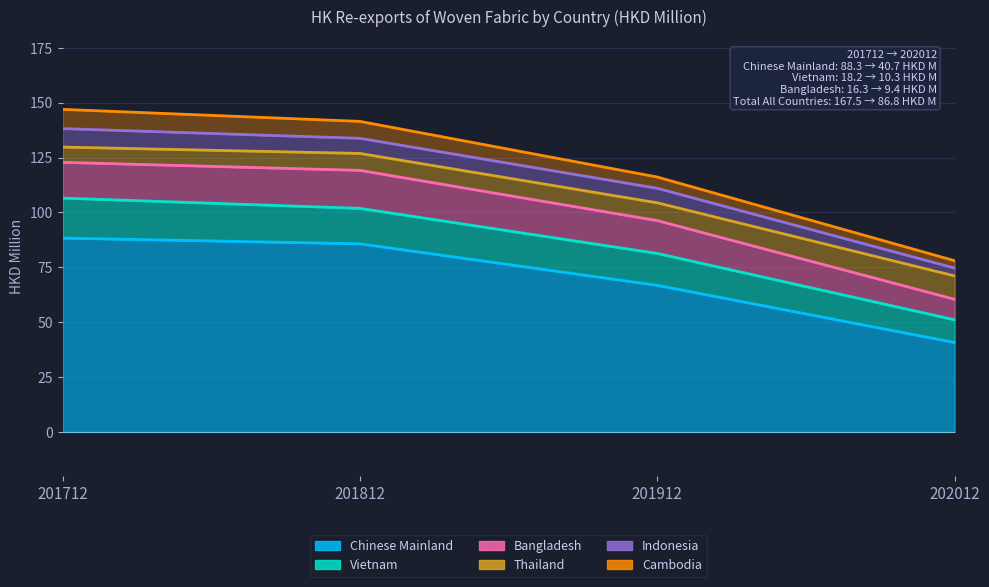

Which has a higher value, 201812 or 202012?

201812